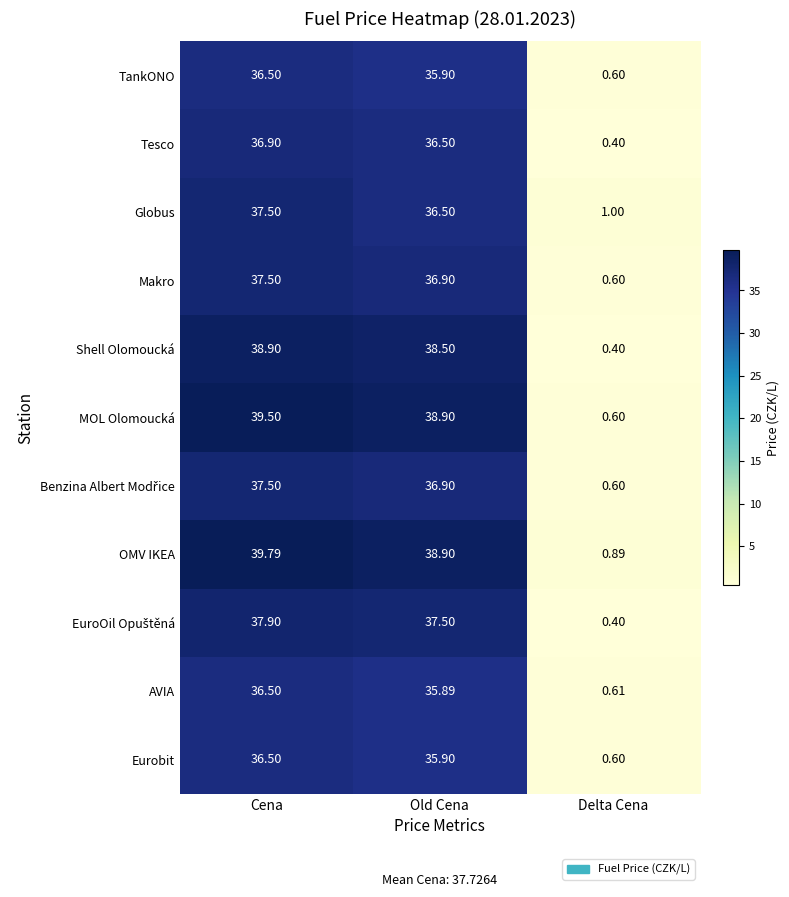

At which category does the chart reach its minimum across all series?

Delta Cena